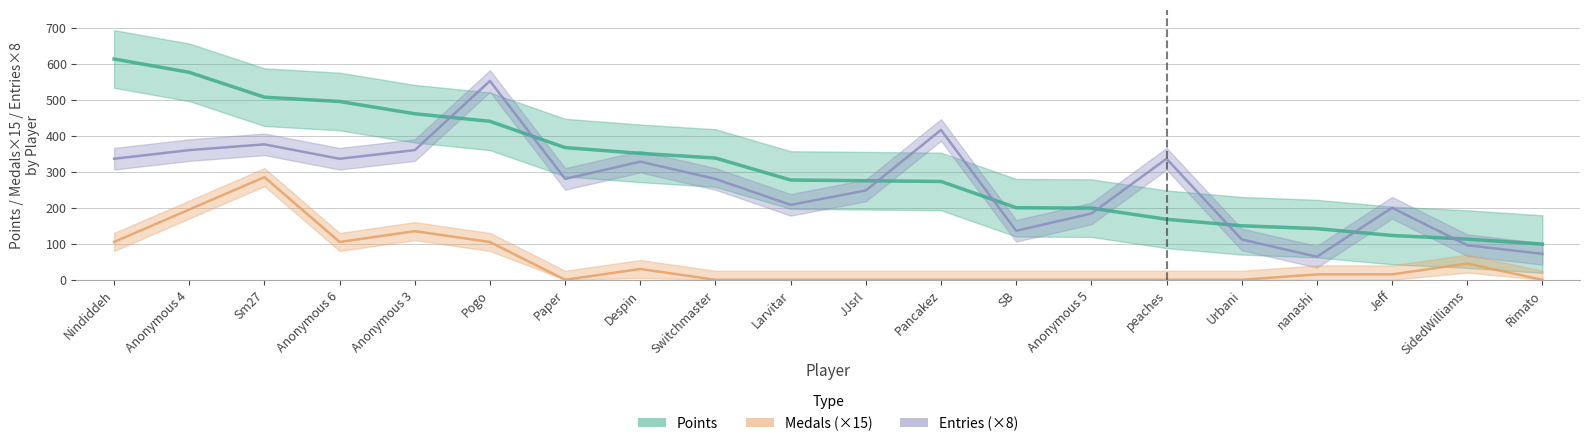

At which label does Points first exceed 277?

Nindiddeh